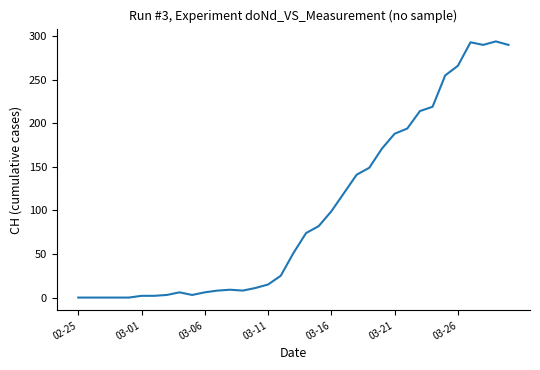

What is the difference between the second highest and second lowest values?

293